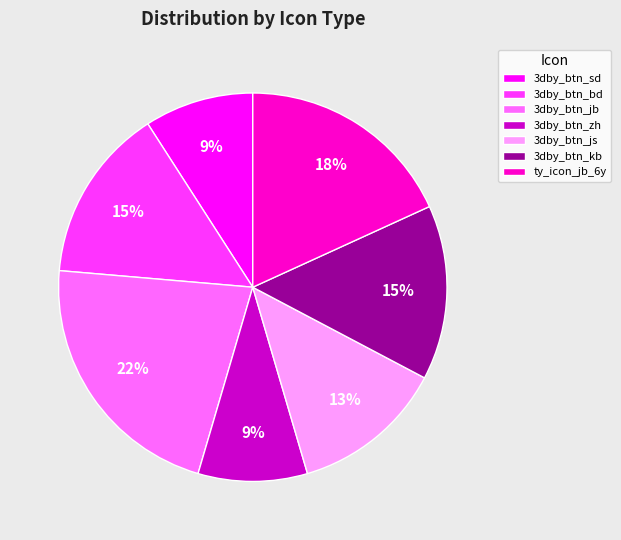

Count the number of slices in the pie.

7